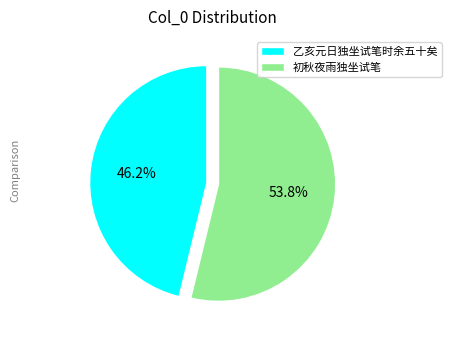

Which has a higher value, 初秋夜雨独坐试笔 or 乙亥元日独坐试笔时余五十矣?

初秋夜雨独坐试笔